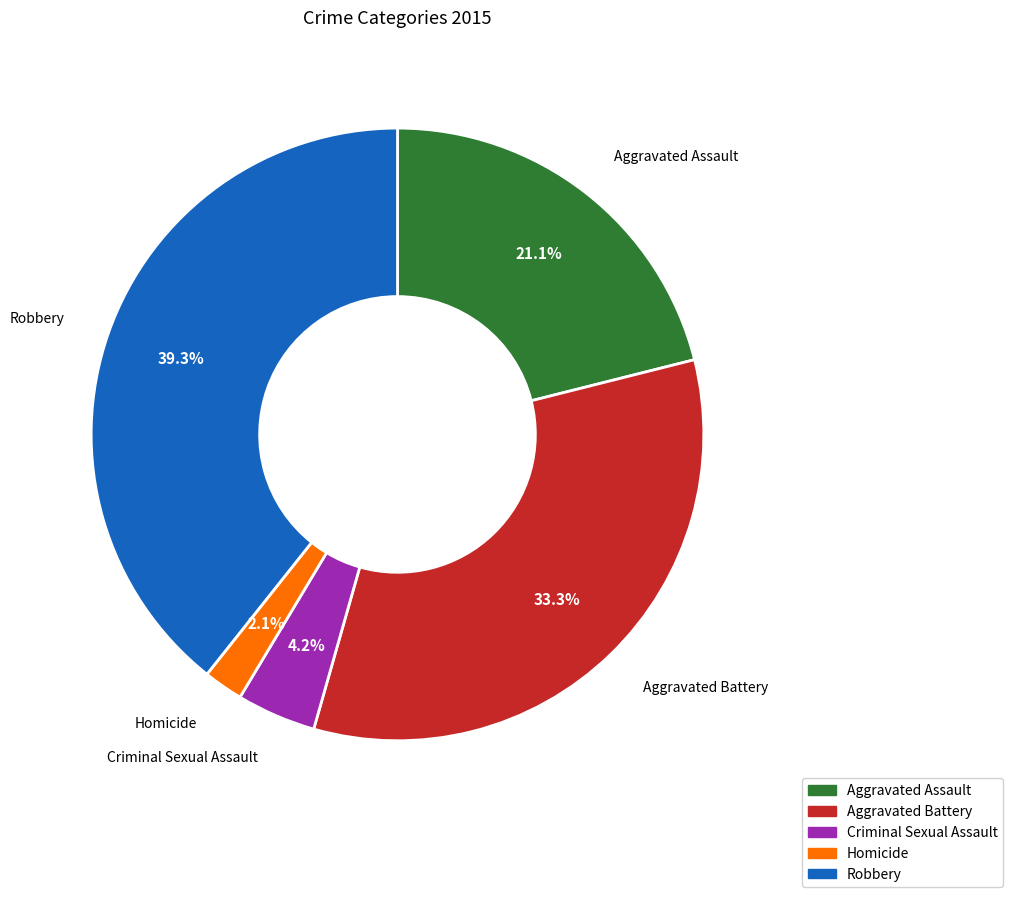

Which has a higher value, Robbery or Aggravated Assault?

Robbery